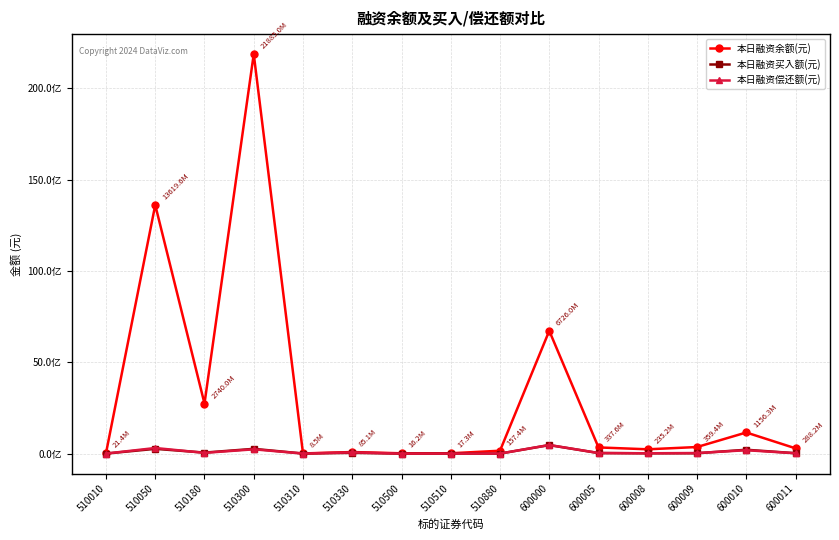

The 本日融资买入额(元) series shows 466565 at 510880. True or false?

True